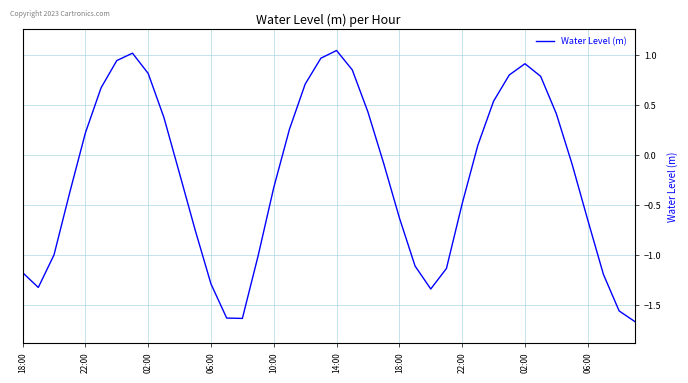

What is the difference between the maximum and minimum values?

2.7